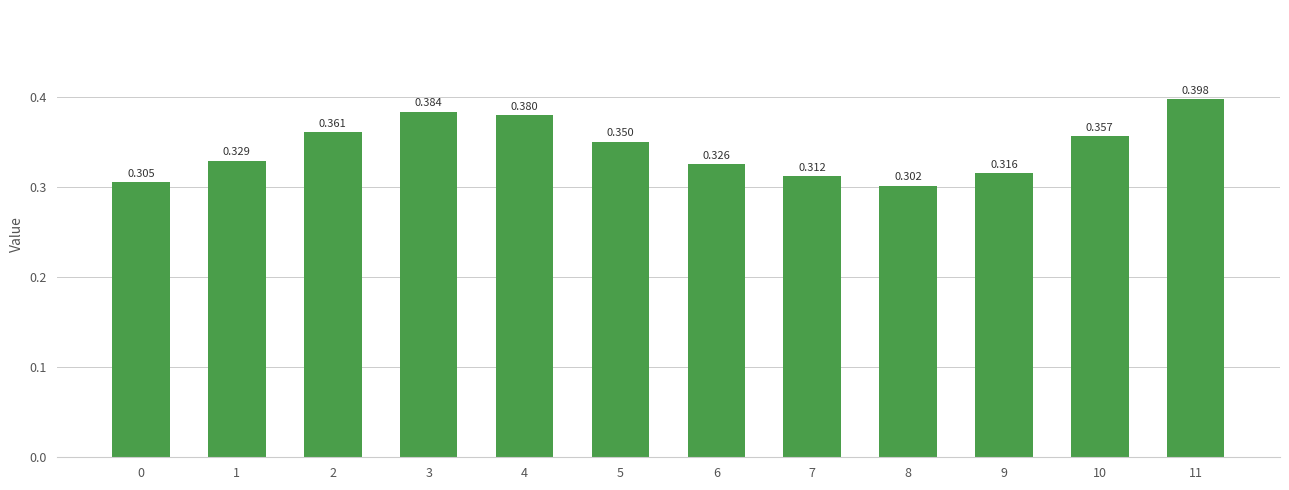

Count the number of data series in this chart.

1